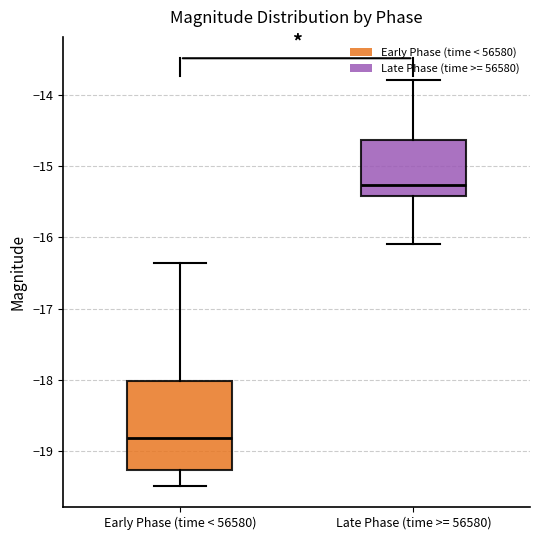

Reading left to right, read every box against the y-axis: the position of its median line, the range the box covers, and the ends of its whiskers. The values are not printed on the chart, so give them approximately, as read against the axis.

Early Phase (time < 56580): median -18.8, box -19.3 to -18.0, whiskers -19.5 to -16.4
Late Phase (time >= 56580): median -15.3, box -15.4 to -14.6, whiskers -16.1 to -13.8